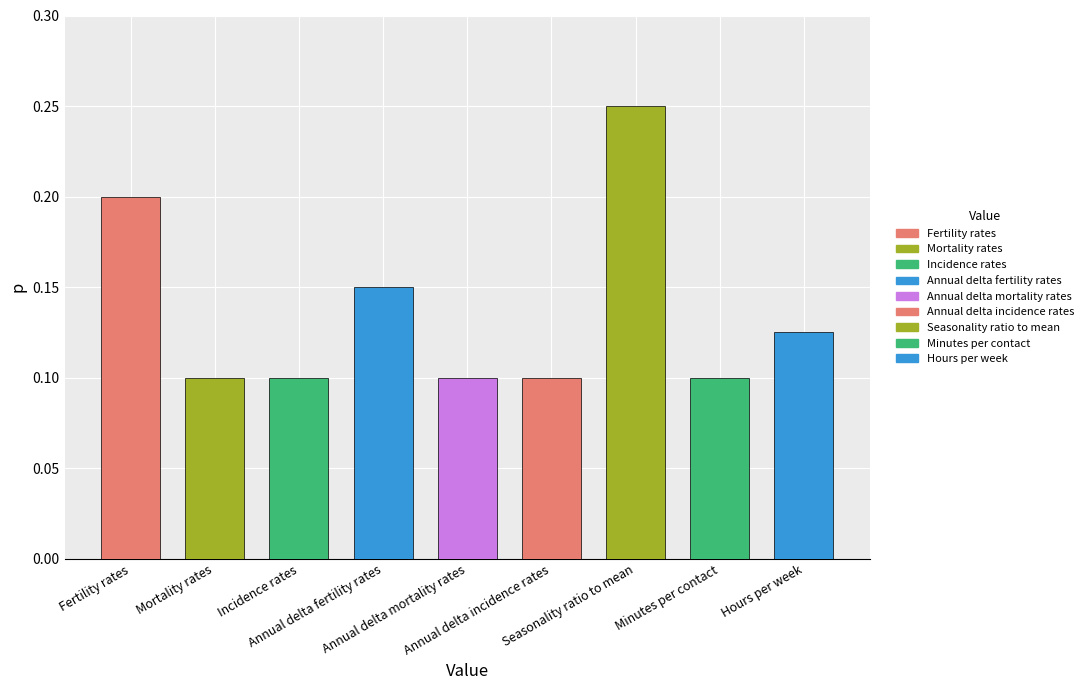

What is the value of the 8th bar from the left?

0.1